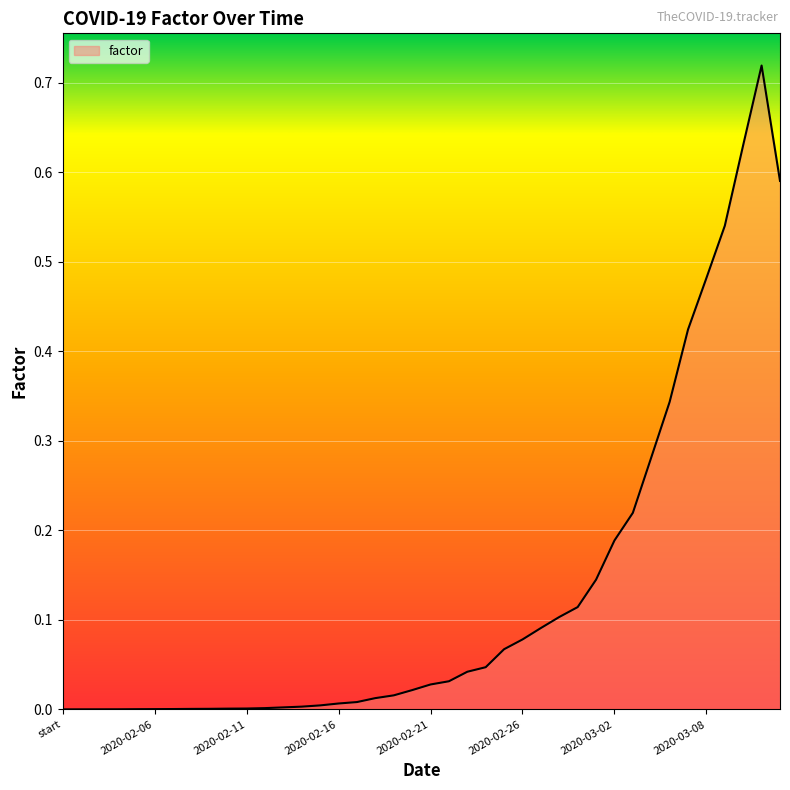

How many categories are shown in the chart?

40